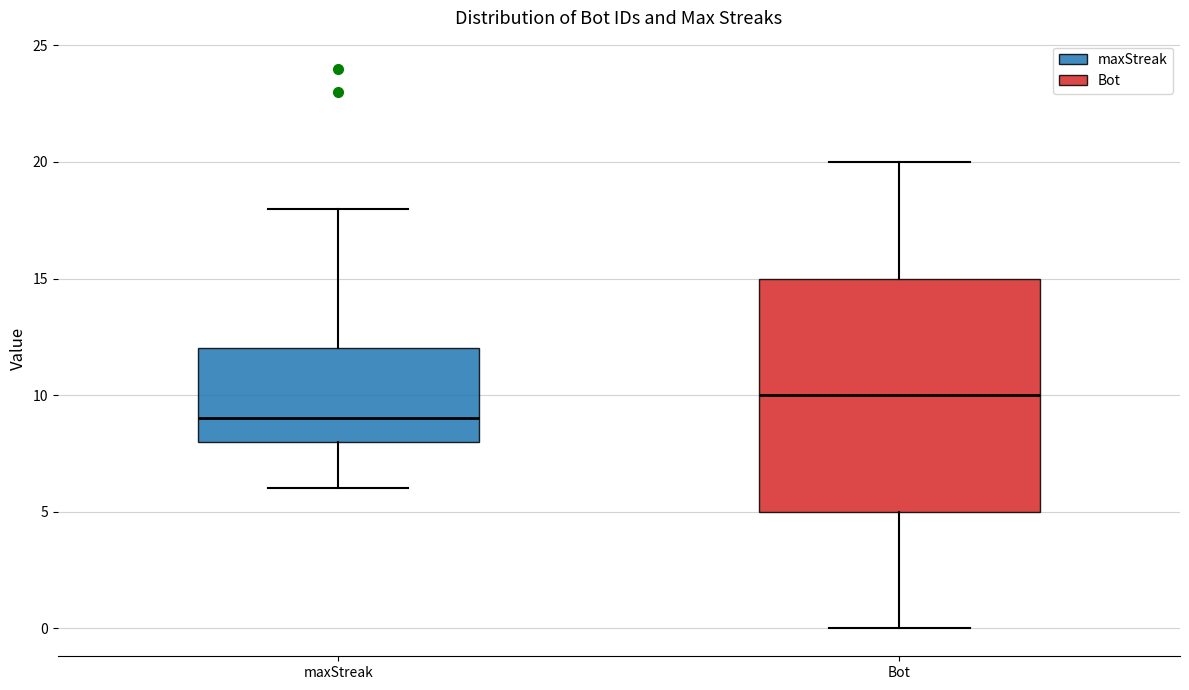

Which box's median line is the lowest?

maxStreak